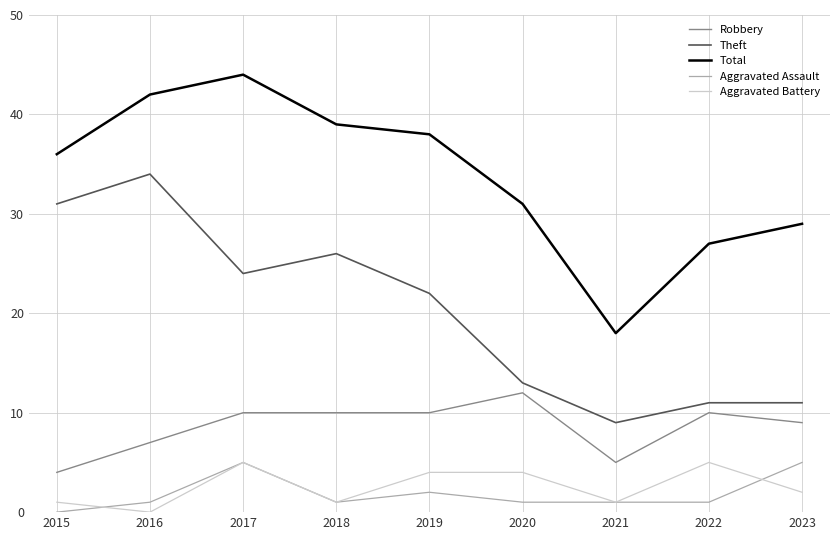

List the labels in order of Total value, largest first.

2017, 2016, 2018, 2019, 2015, 2020, 2023, 2022, 2021